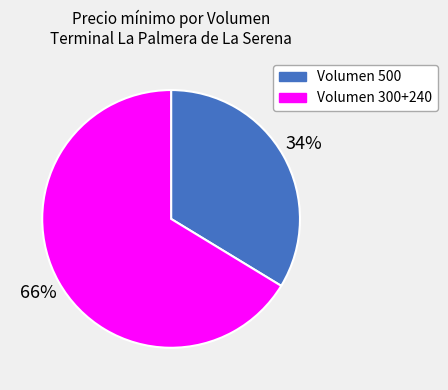

How many slices are in this pie chart?

2